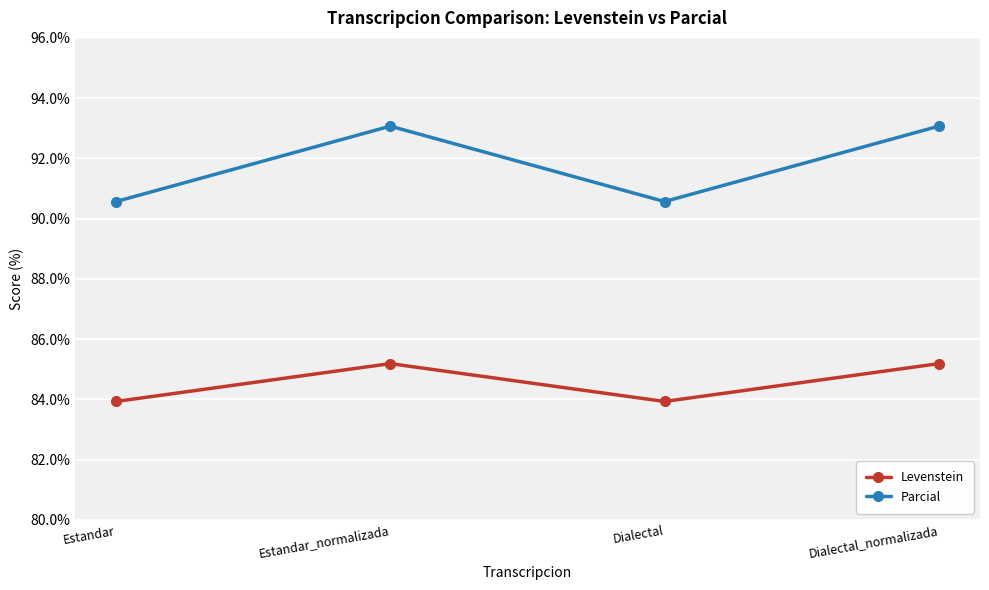

What is the highest value of the Levenstein series?

85.2